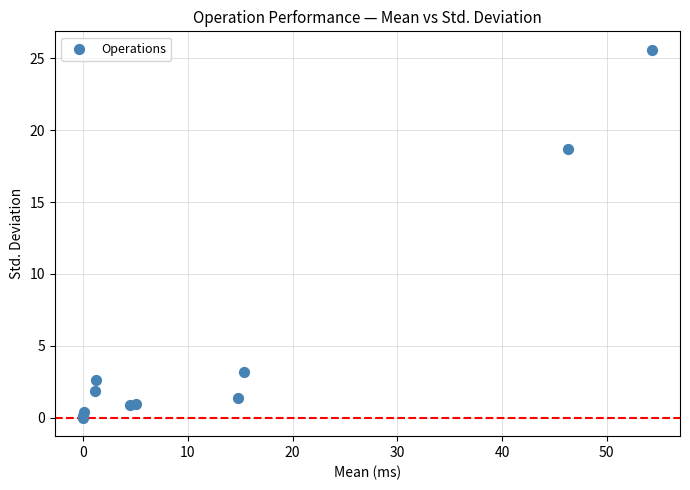

What Y value in the scatter plot is closest to 12?

18.7